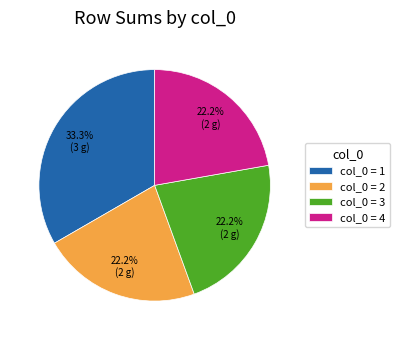

Which category has the biggest portion of the pie?

col_0 = 1